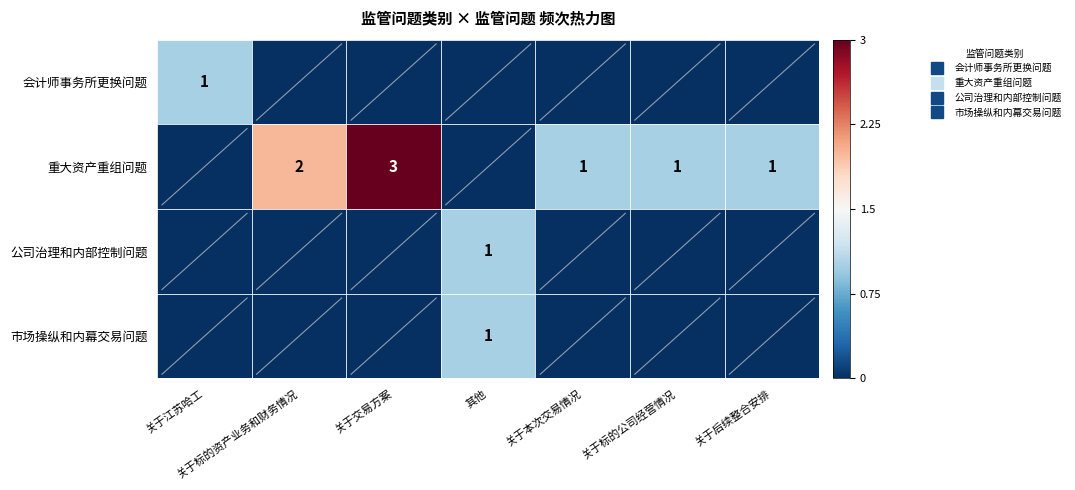

What is the difference between the highest and lowest values at 关于本次交易情况?

0.7